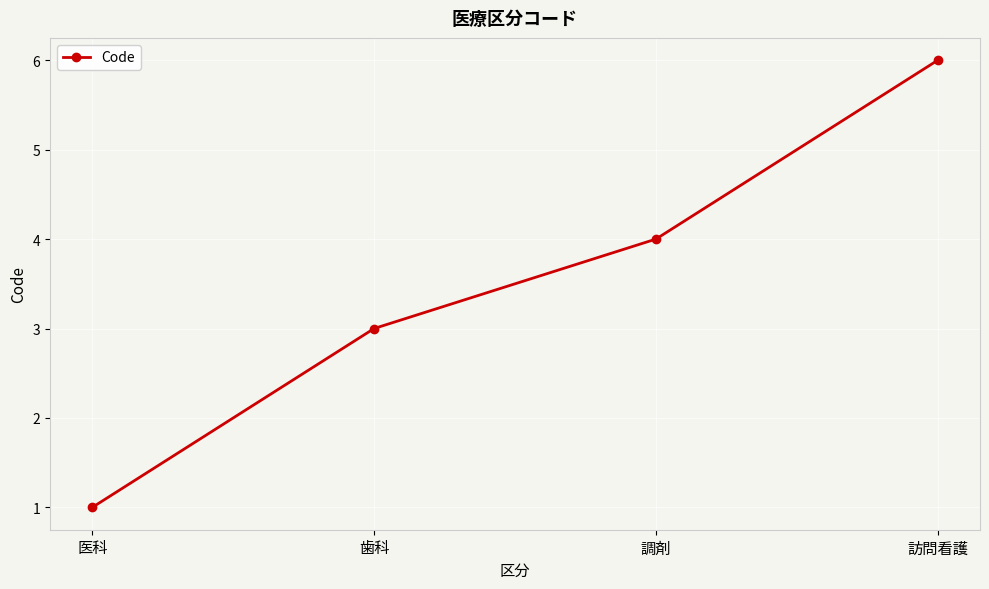

What position from the right is 調剤?

2